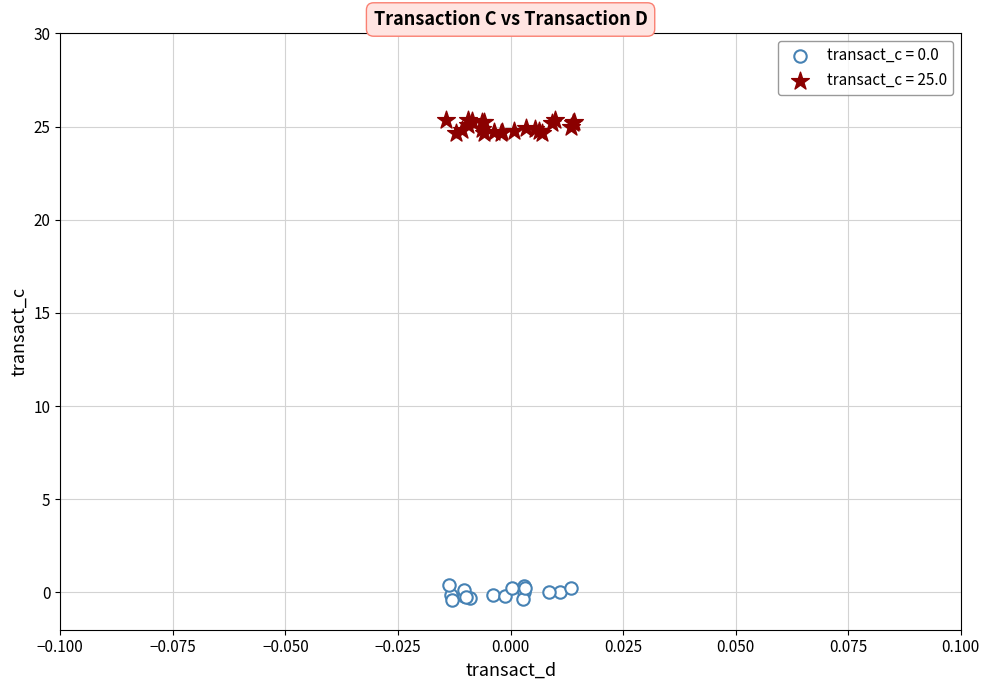

Which series contains the highest Y value?

transact_c = 25.0